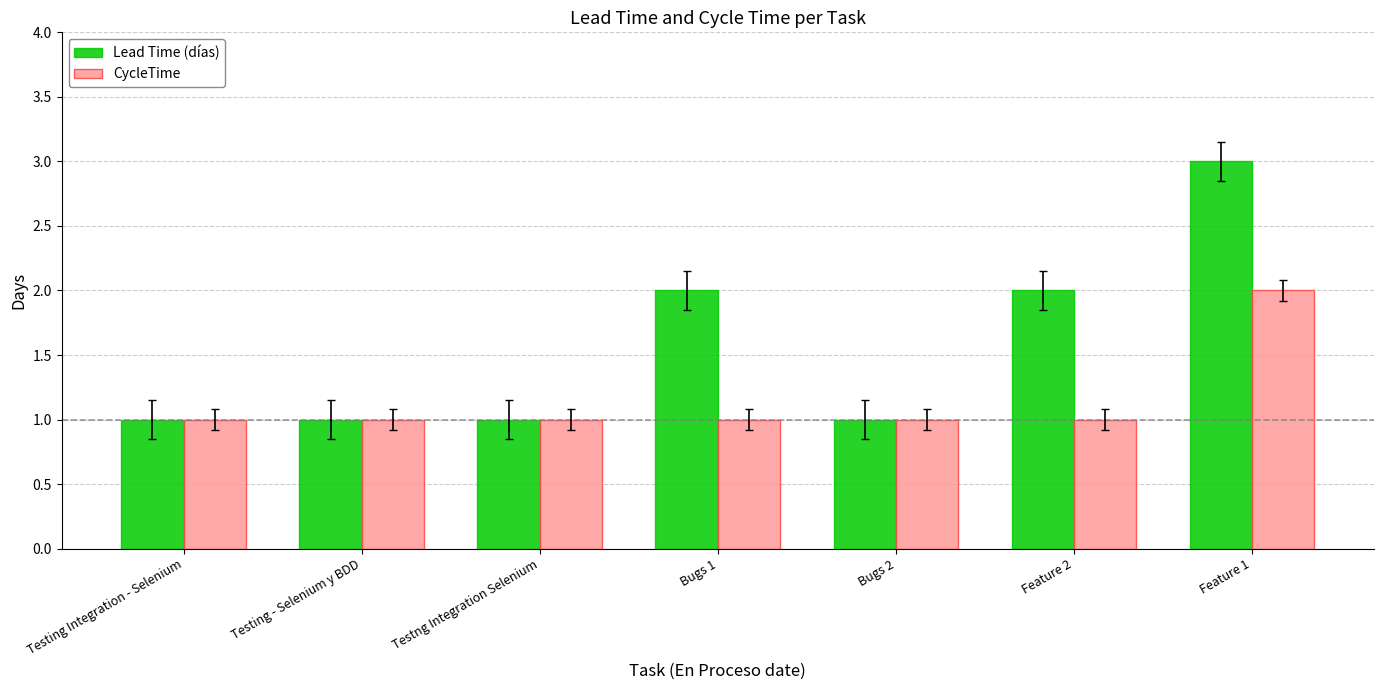

What is the approximate value of CycleTime at Testing - Selenium y BDD?

1